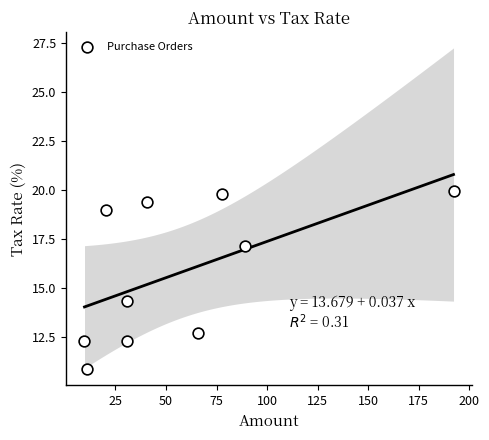

What is the average Y value?

15.8